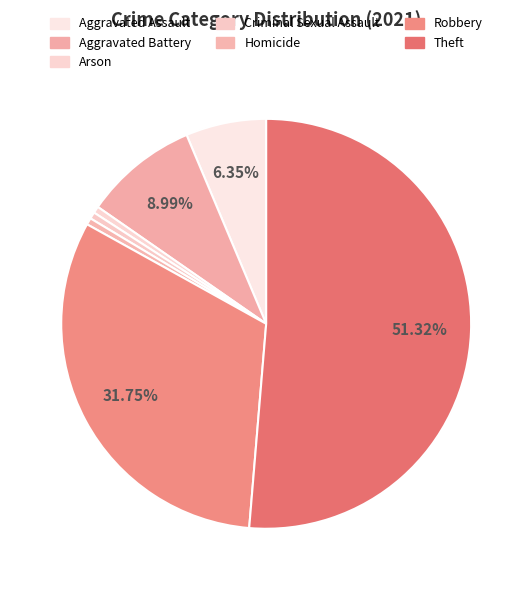

Which has a higher value, Theft or Aggravated Battery?

Theft